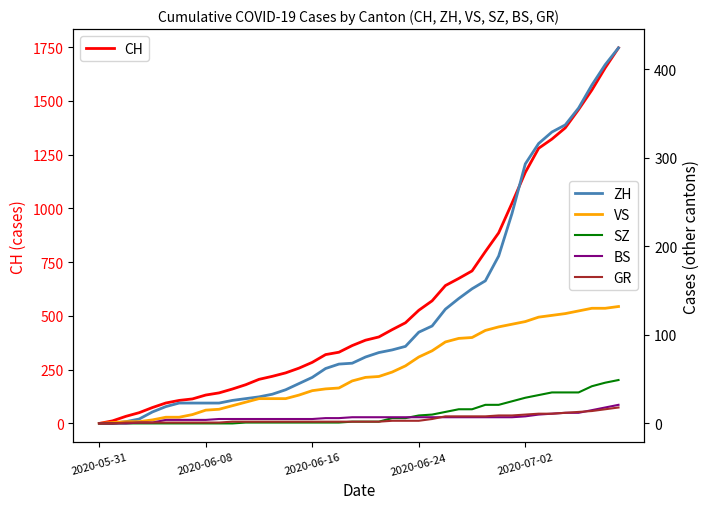

The GR series shows 3 at 18. True or false?

False